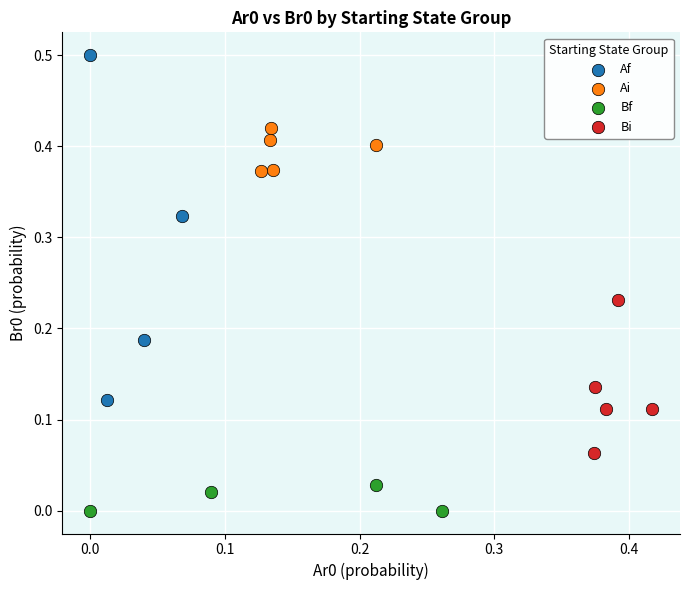

What are all the series names shown in the legend?

Af, Ai, Bf, Bi